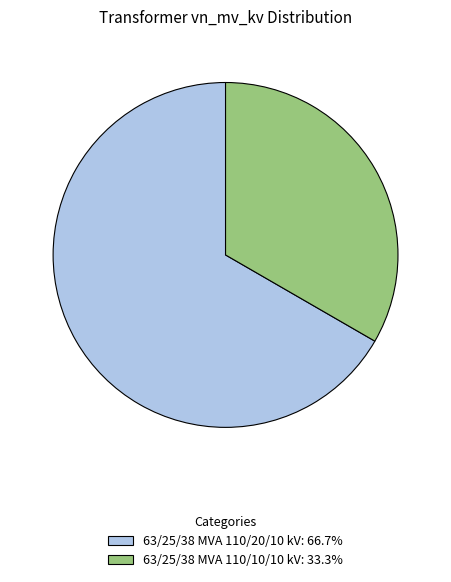

Does 63/25/38 MVA 110/20/10 kV represent more than half of the total?

Yes